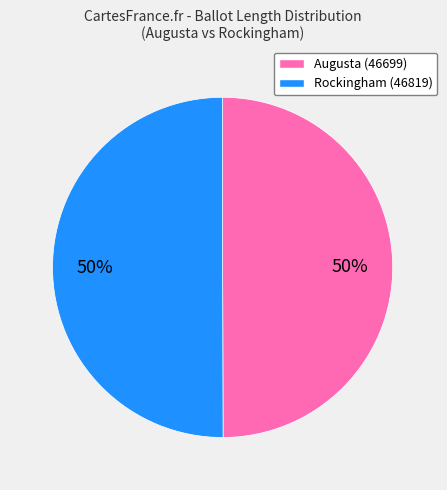

Approximately how many times larger is the value at Rockingham (46819) compared to Augusta (46699)?

1.0